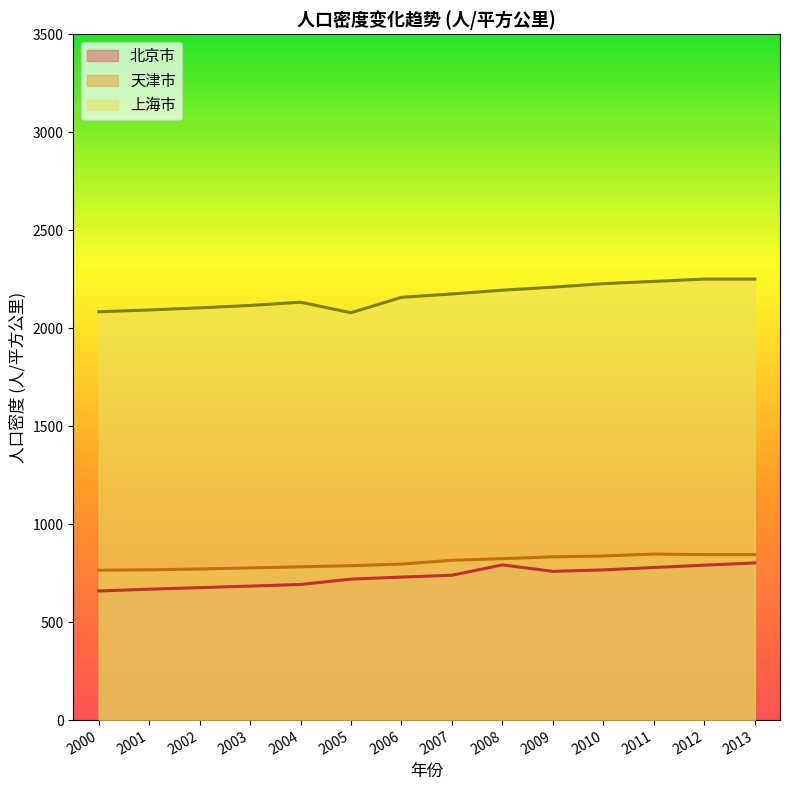

Between 2000 and 2010, which series saw the biggest shift?

上海市